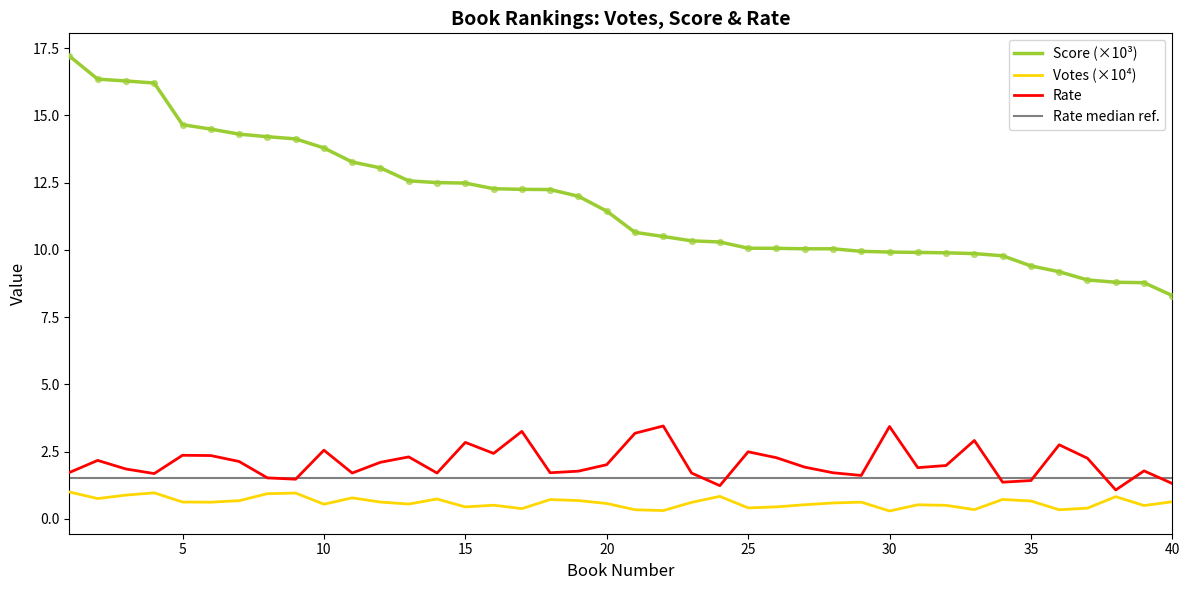

Is the value of Score at 31 greater than the value of Votes at 7?

Yes